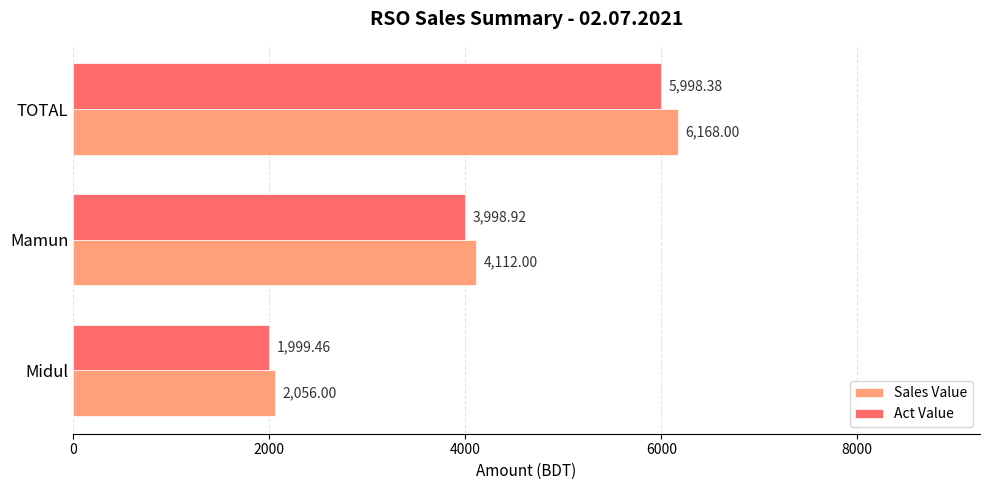

Which series has the largest range (max minus min)?

Sales Value